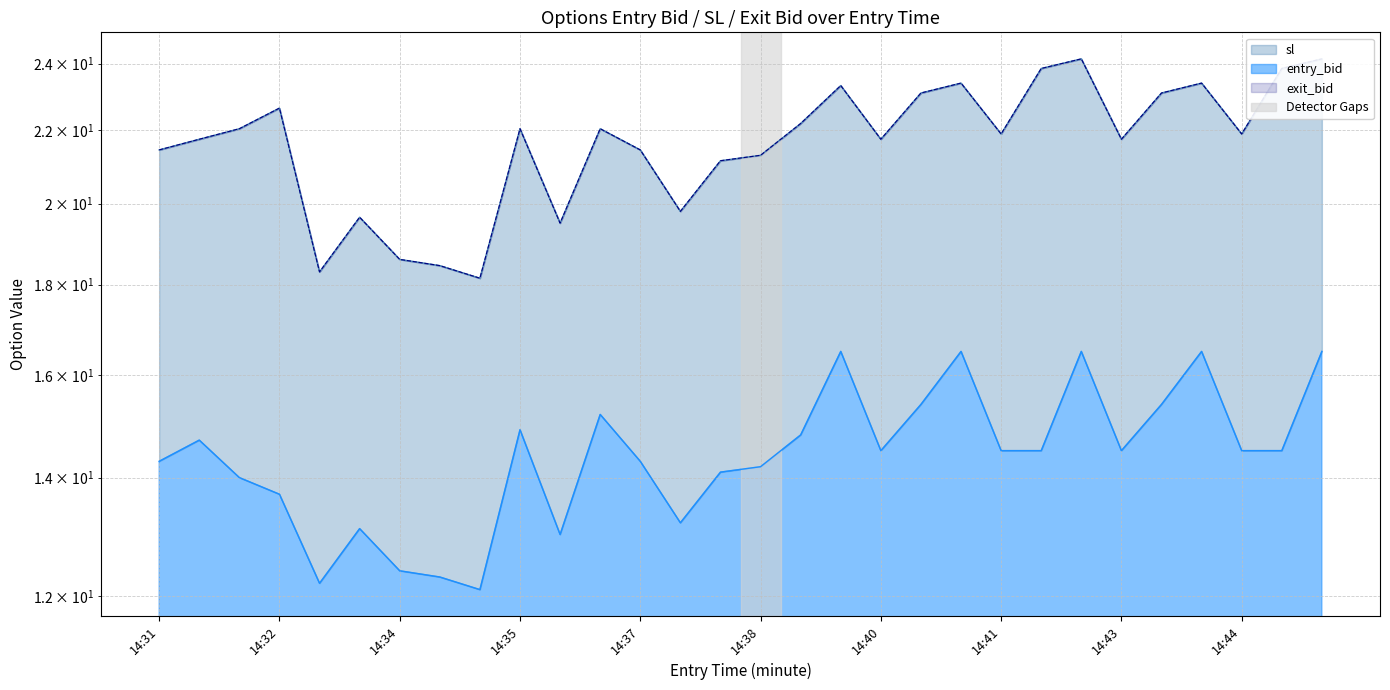

What is the total value across all series at 14:37?

57.2